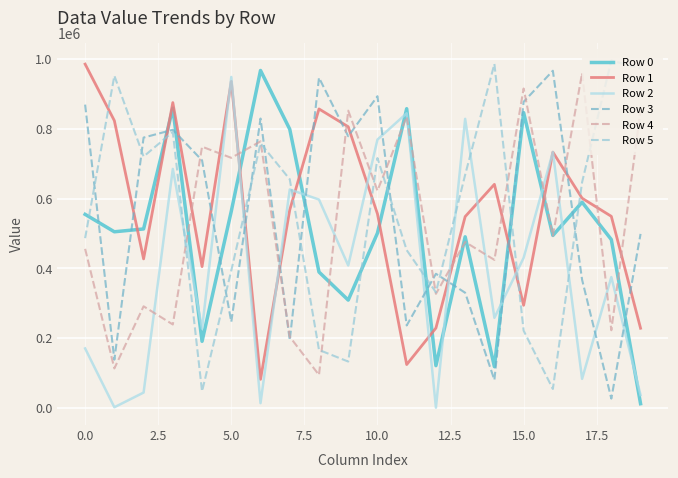

Is this an area chart (filled region under the line)?

No